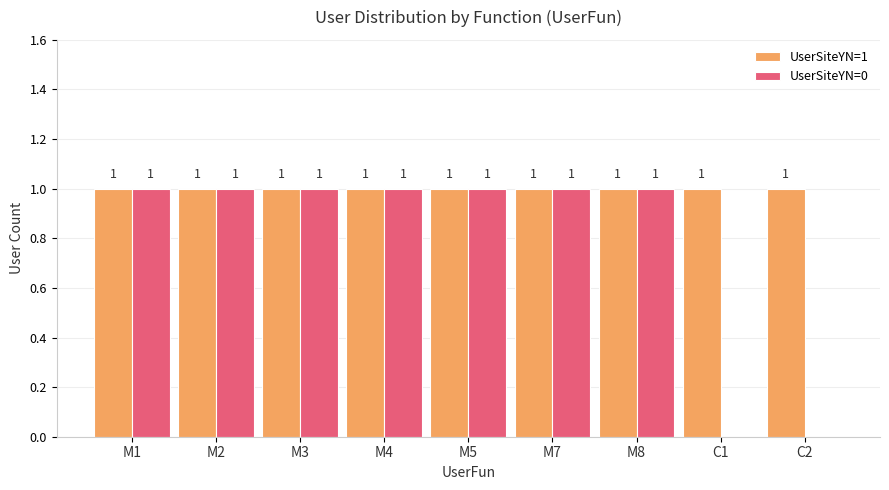

How many UserSiteYN=0 values are between 1 and 2?

7